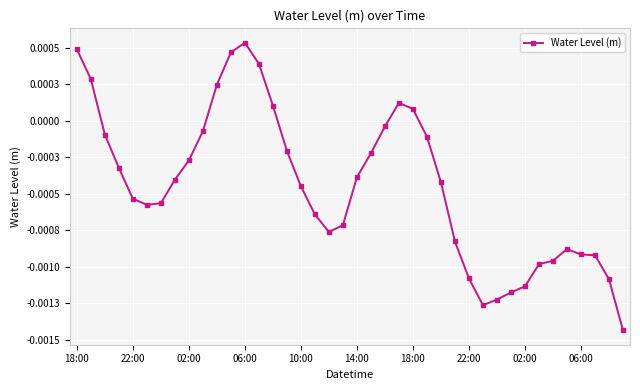

Rank the categories by value from lowest to highest.

39, 29, 30, 31, 32, 38, 28, 33, 34, 37, 36, 35, 27, 18, 19, 17, 14:00, 18:00, 10:00, 16, 26, 22:00, 20, 06:00, 02:00, 21, 15, 25, 02:00, 06:00, 22, 24, 14, 23, 10, 22:00, 13, 11, 18:00, 12